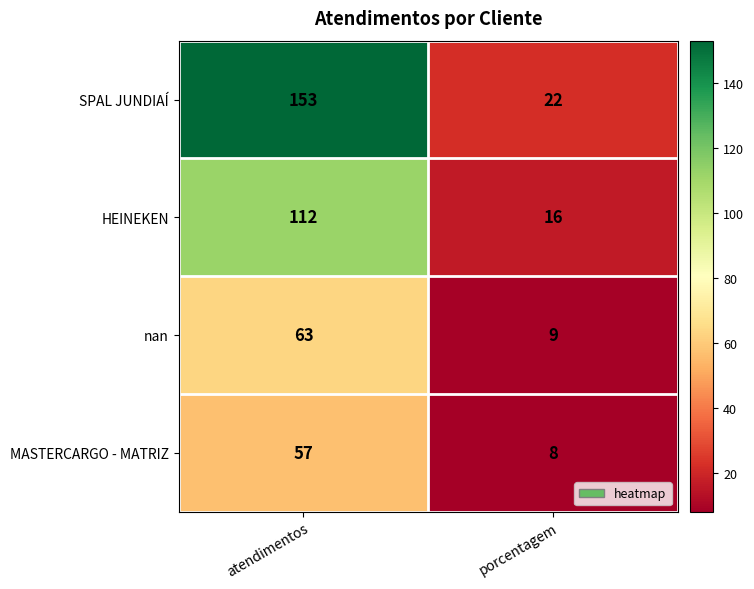

At which label is SPAL JUNDIAÍ closest to 87?

porcentagem